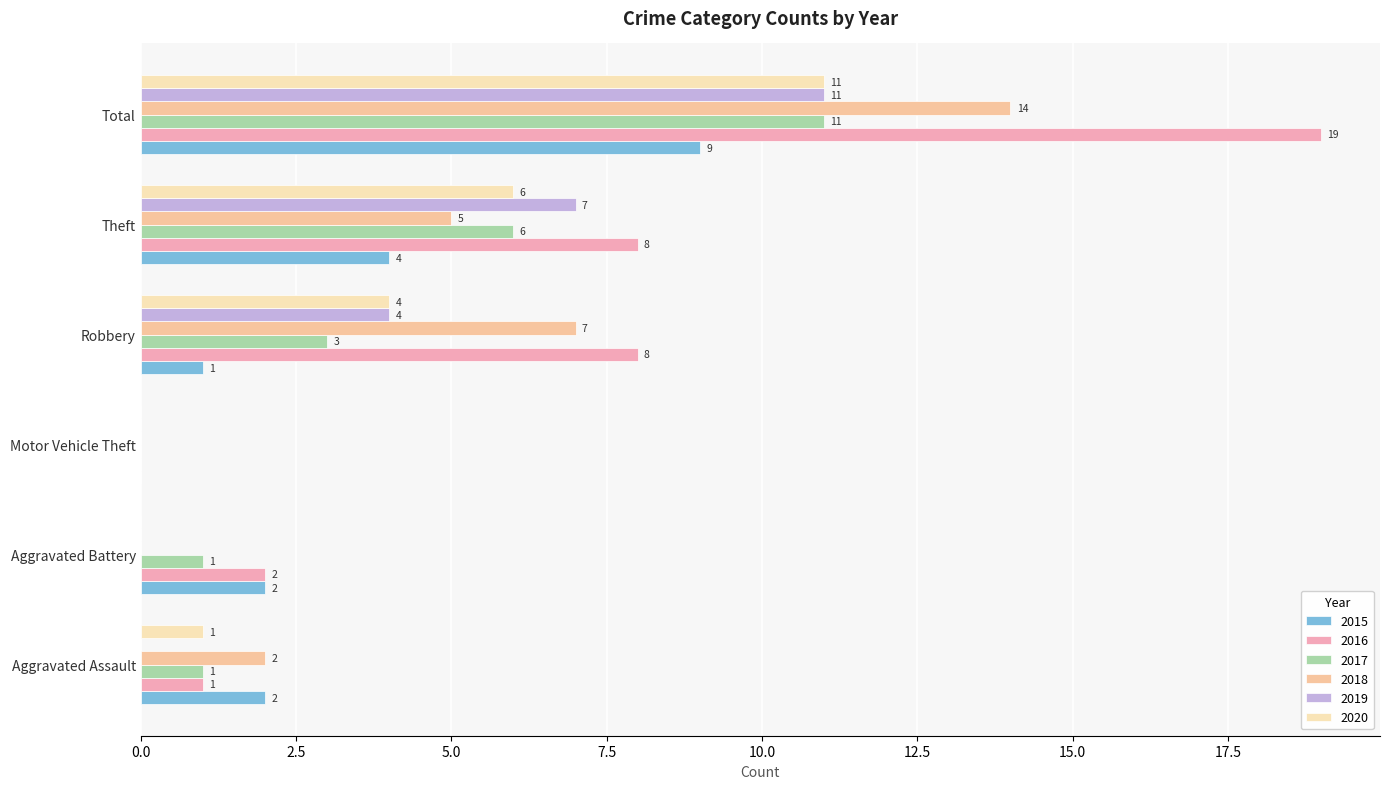

At which category does the chart reach its minimum across all series?

Motor Vehicle Theft